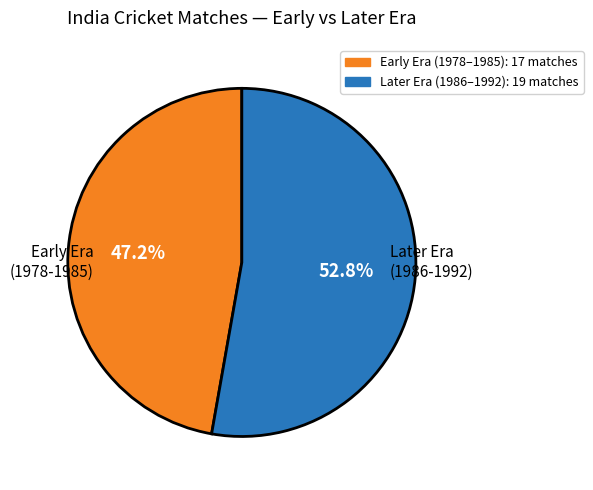

Is there a majority slice in this chart?

Yes